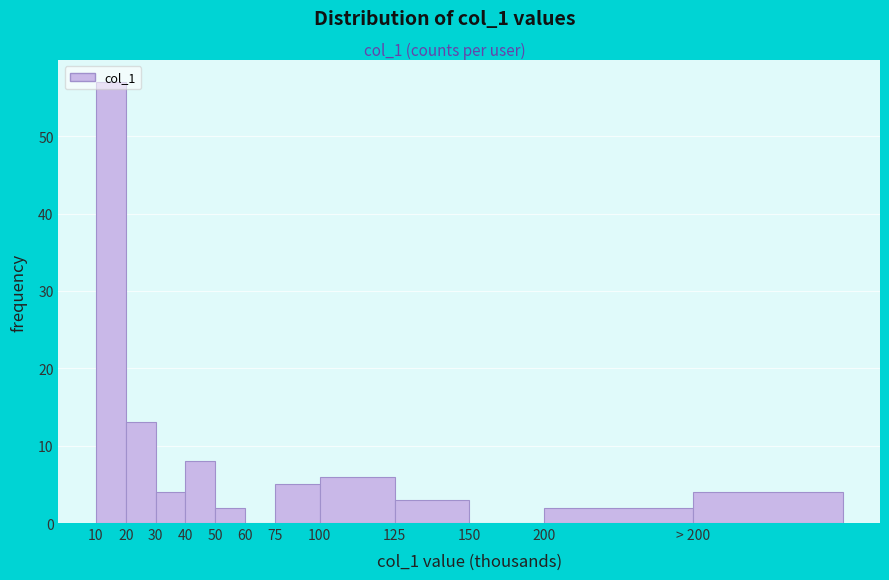

What is the sum of the values at 10 and 200?

59